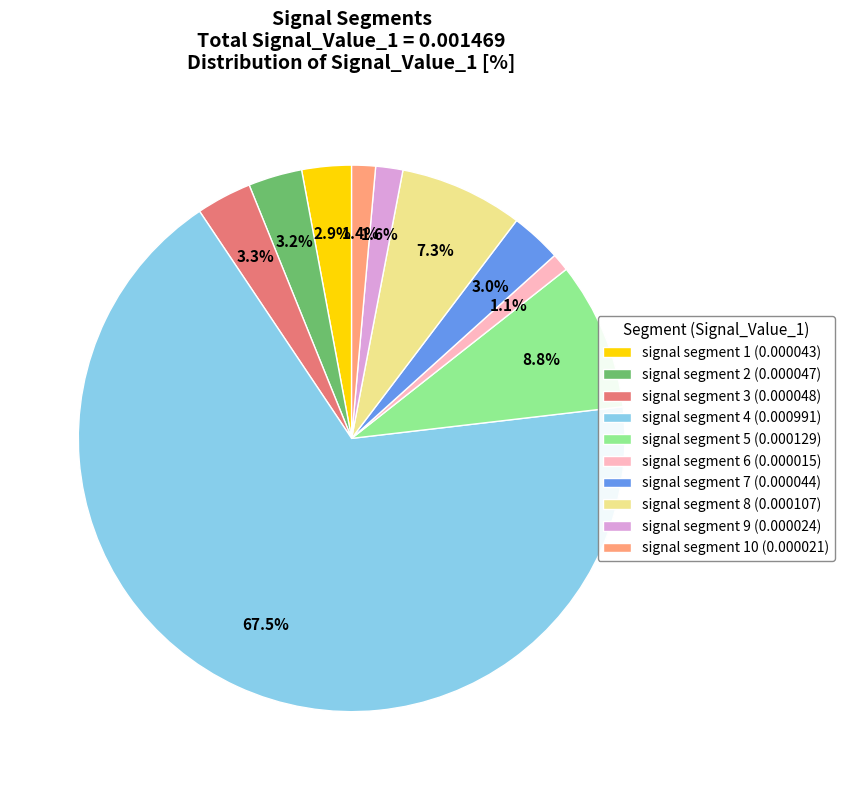

What is the total percentage of signal segment 8 (0.000107) and signal segment 9 (0.000024)?

8.9%